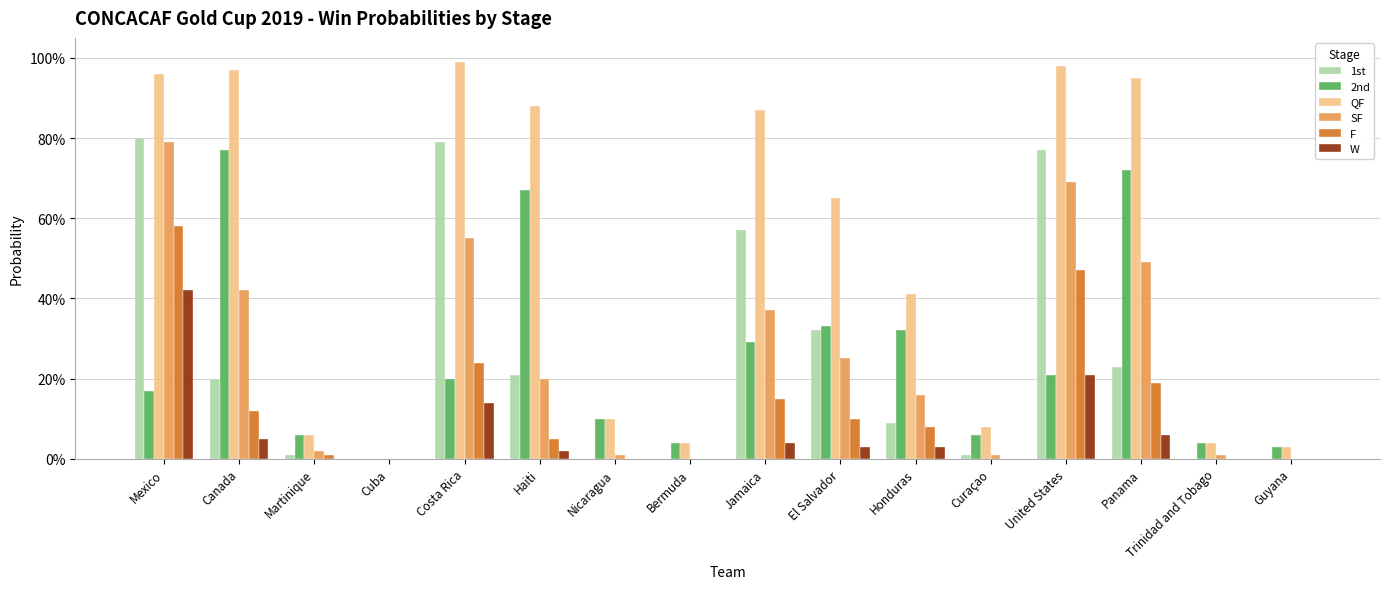

What are all the series names shown in the legend?

1st, 2nd, QF, SF, F, W